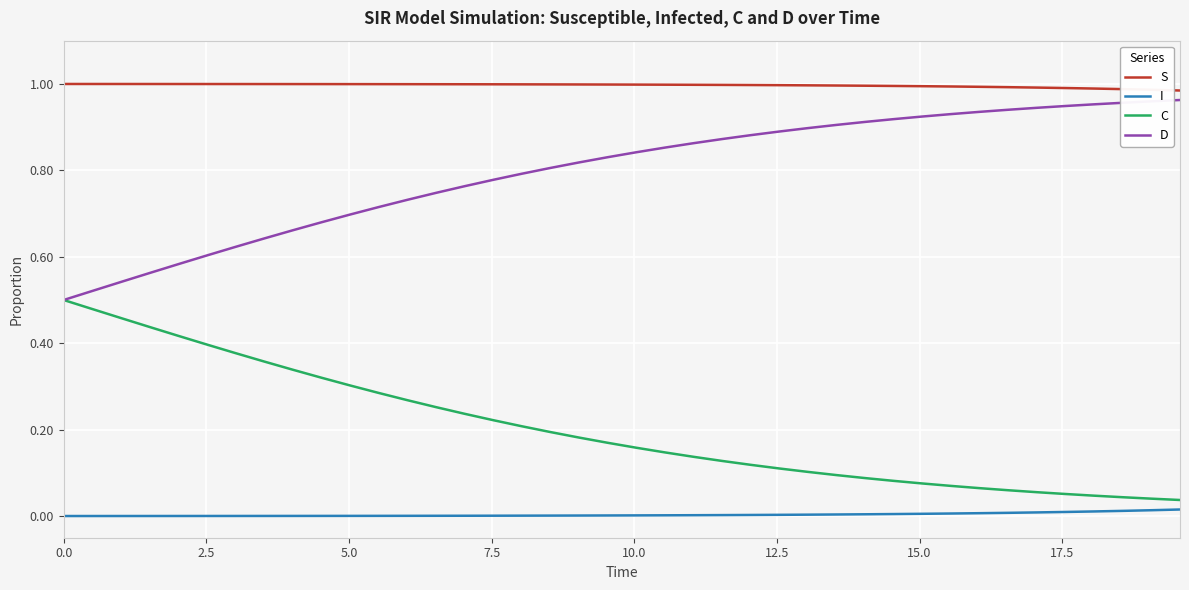

List the series in order of their overall mean, lowest first.

I, C, D, S